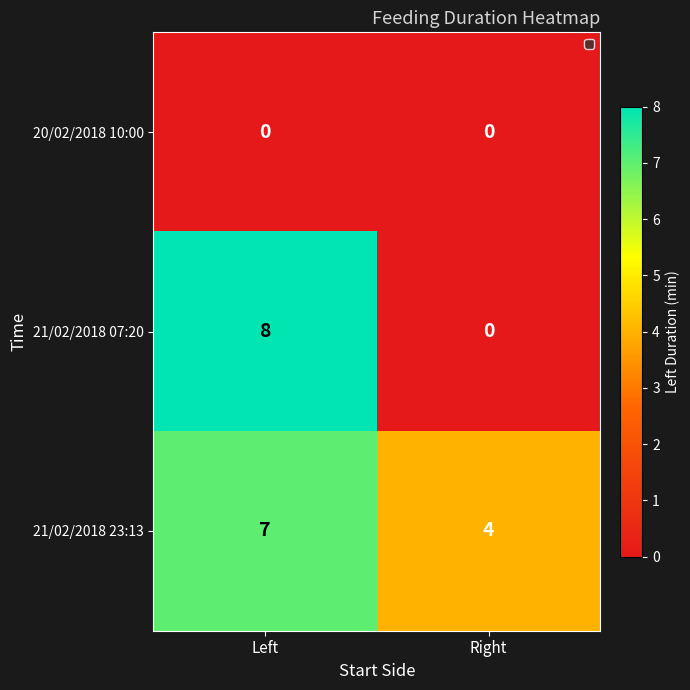

Reading left to right, transcribe all the data shown in this chart.

20/02/2018 10:00: Left=0	Right=0
21/02/2018 07:20: Left=8	Right=0
21/02/2018 23:13: Left=7	Right=4